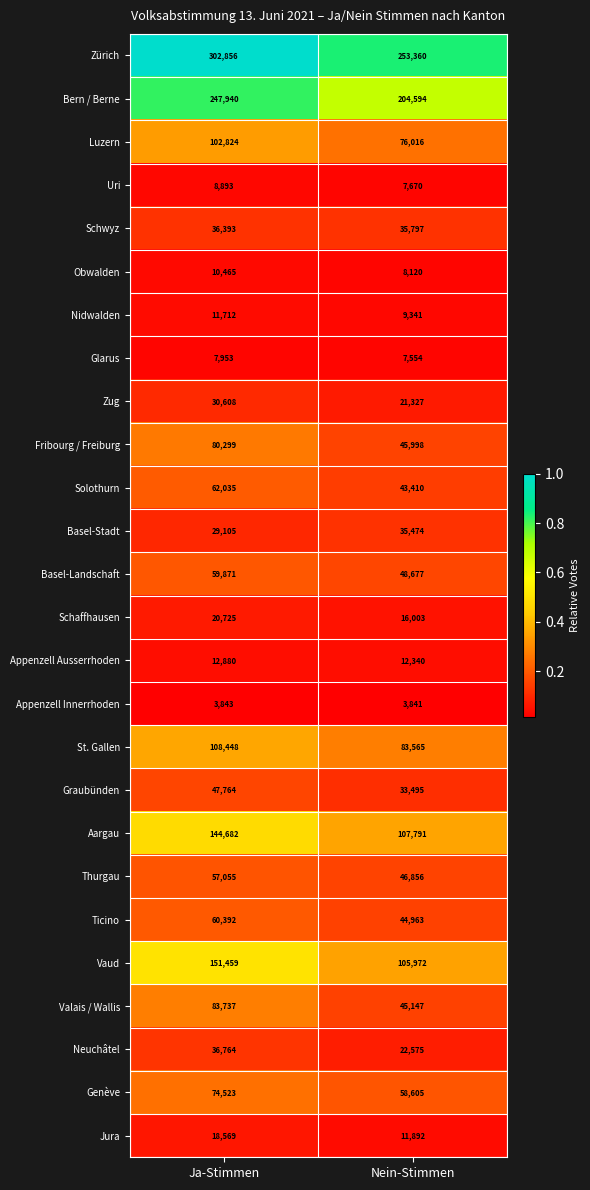

The value of St. Gallen at Nein-Stimmen is 83565. True or false?

True